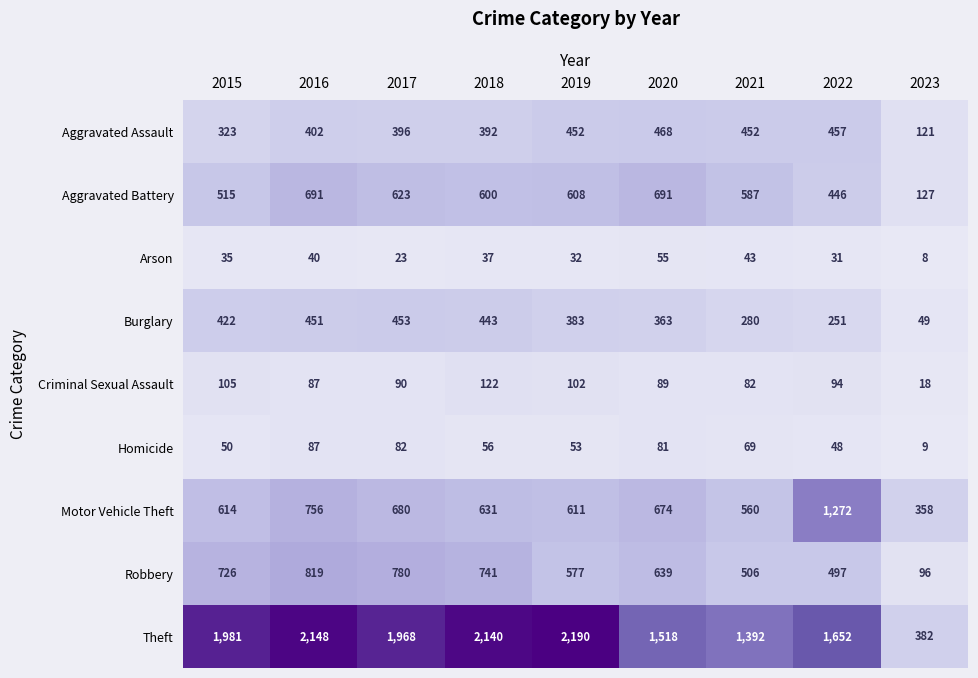

Which series changed the most between 2018 and 2021?

Theft